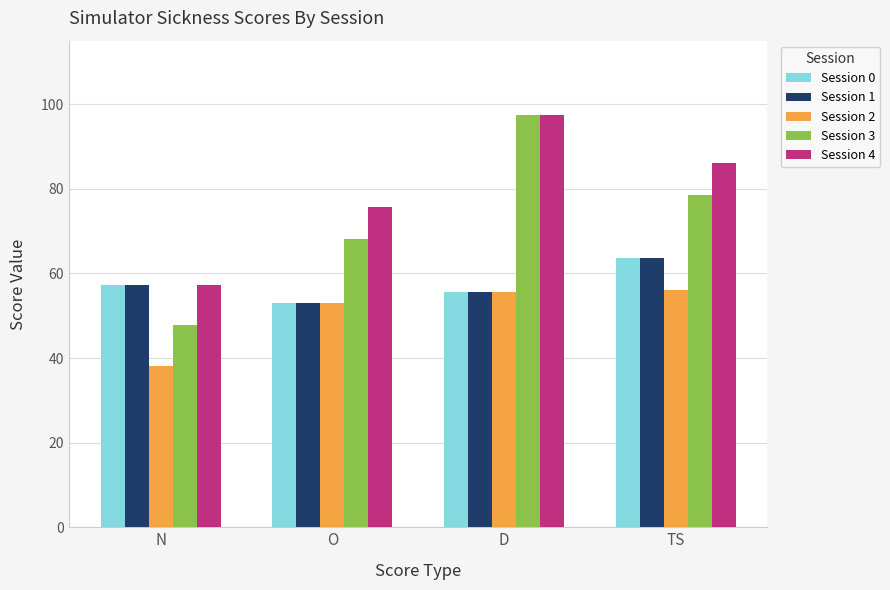

At which category is the sum across all series the highest?

D